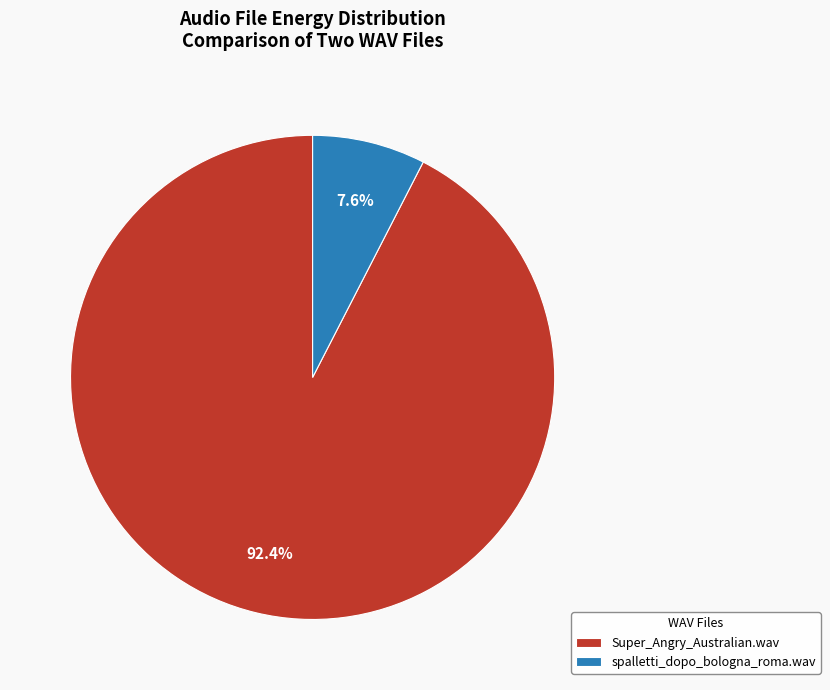

Does spalletti_dopo_bologna_roma.wav represent more than half of the total?

No